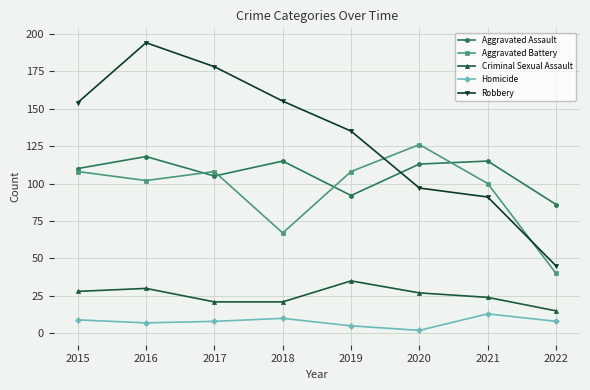

How many interior local peaks does the Aggravated Assault series have?

3